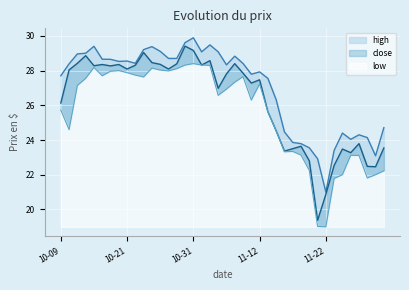

How many lines are shown in the chart?

3